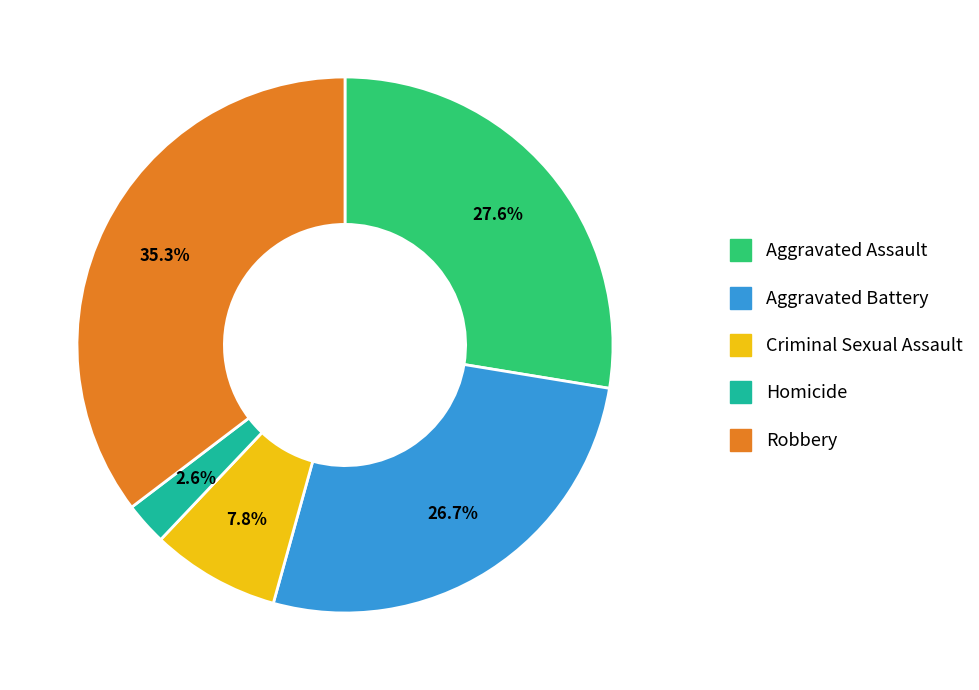

Is it true that Criminal Sexual Assault is 22% of the pie?

False